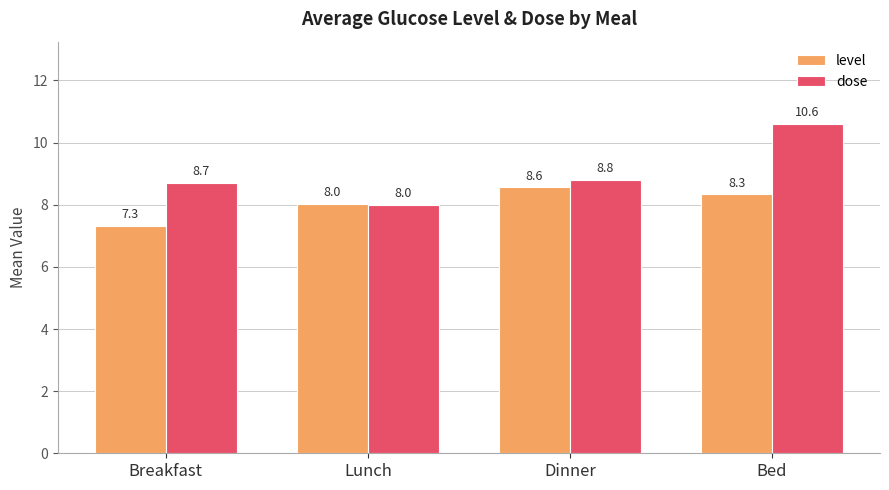

Count the number of data series in this chart.

2